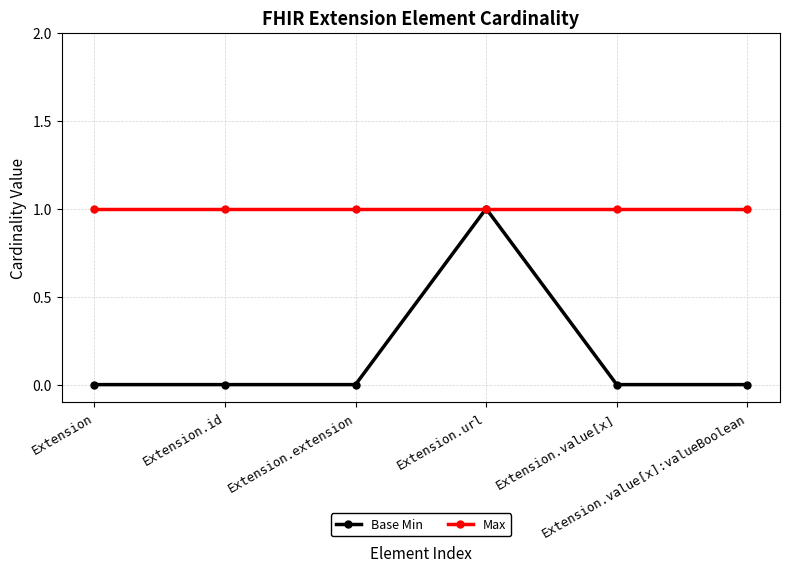

Rank the series by their average value, from highest to lowest.

Max, Base Min